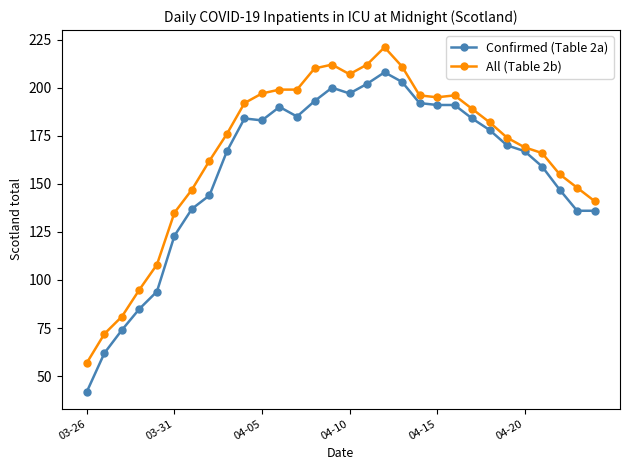

What is the value of the All (Table 2b) point at the 20th from the left?

196